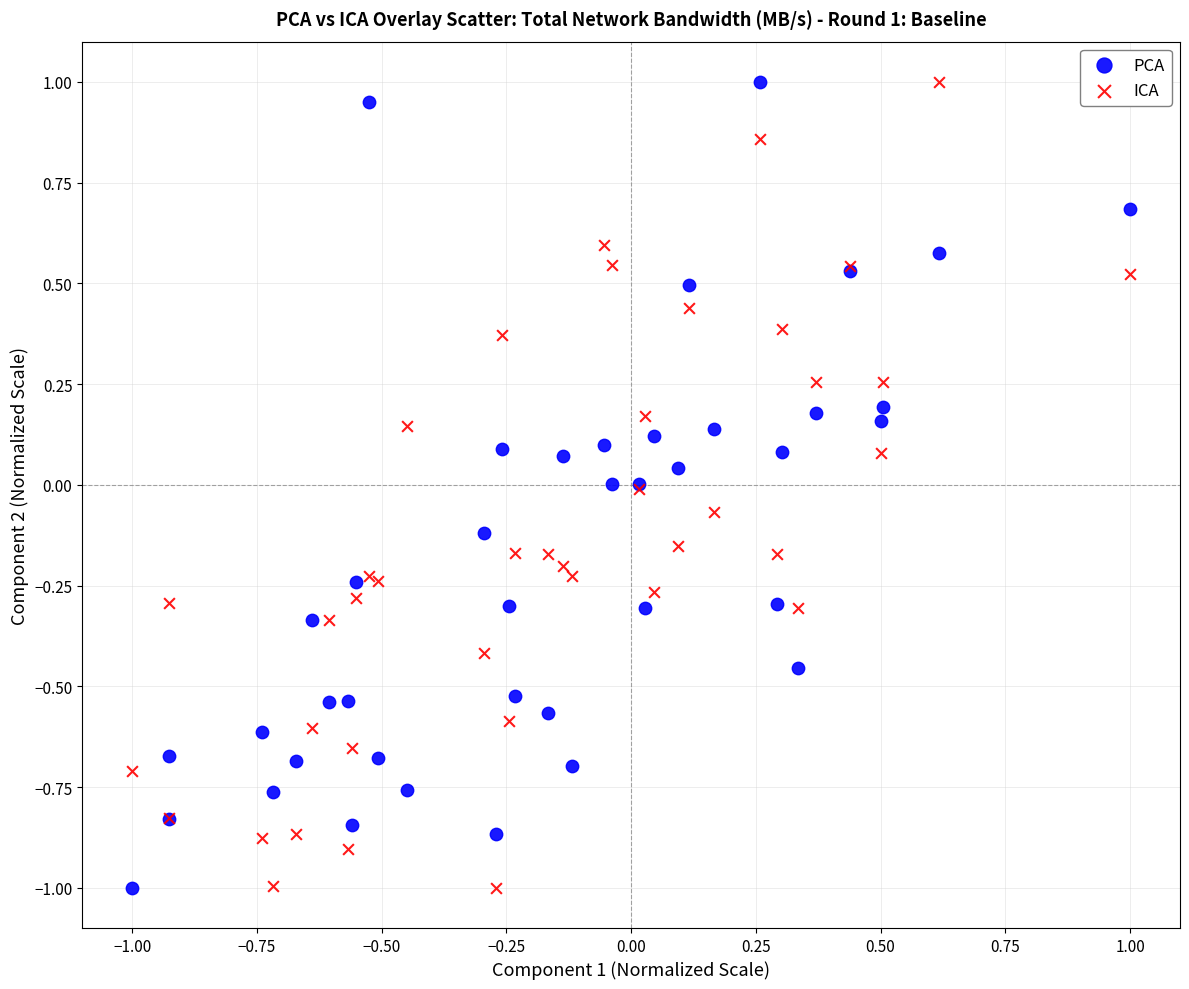

What is the X range (max minus min) for the scatter plot?

2.0